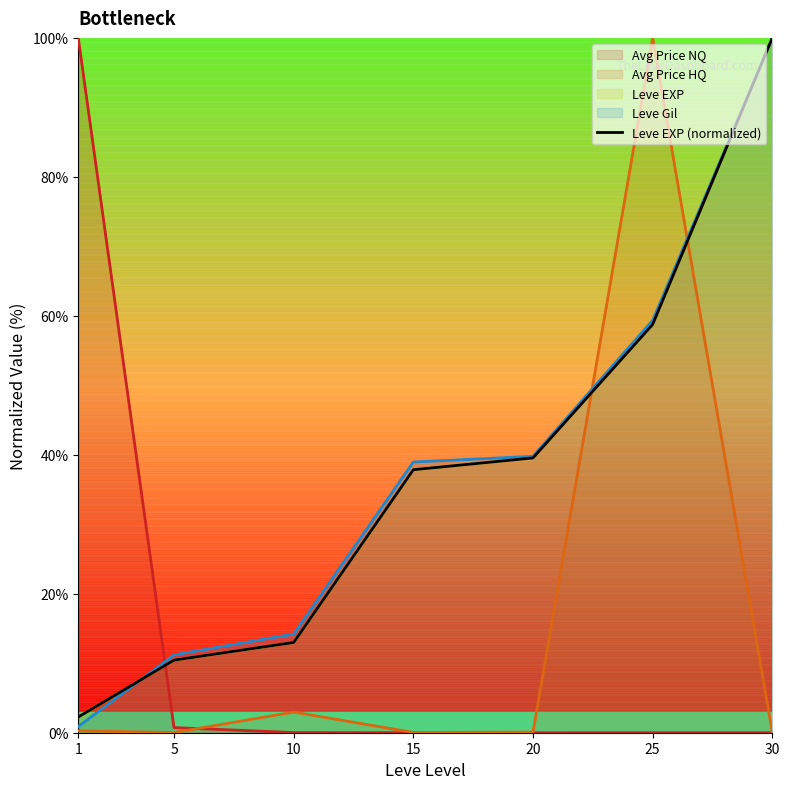

What is the difference between the second highest and minimum values?

56.5